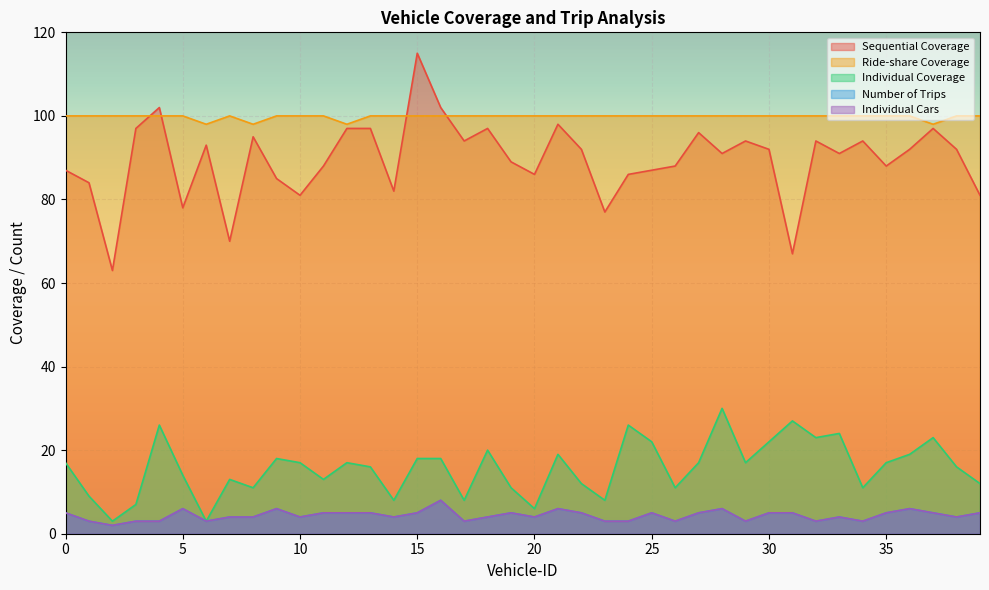

At which label does Ride-share Coverage reach its minimum?

6